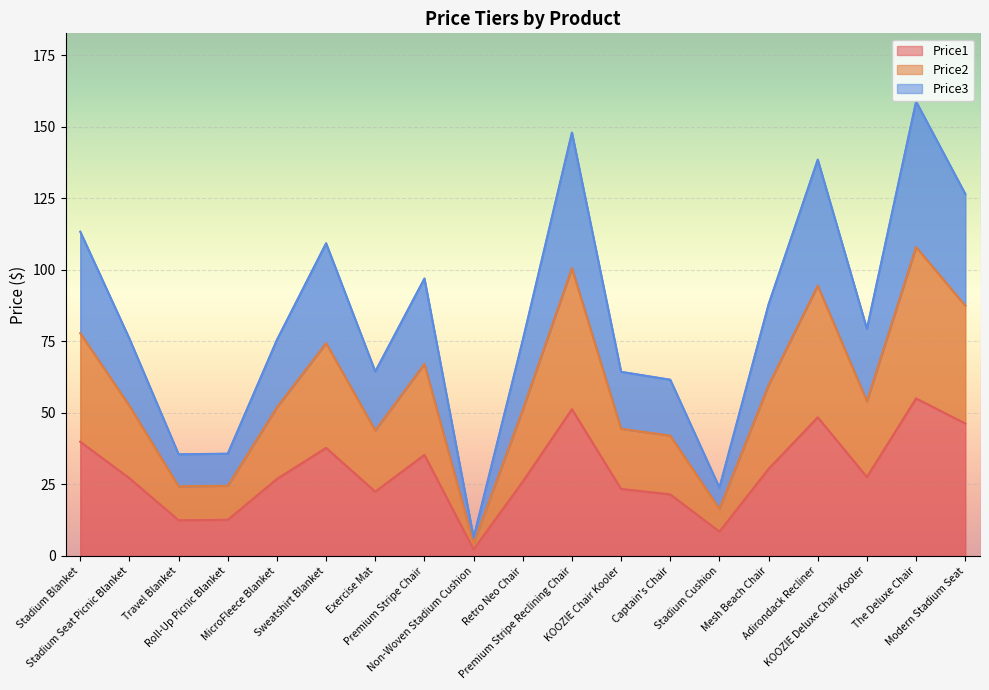

How many interior local valleys does the Price1 series have?

5